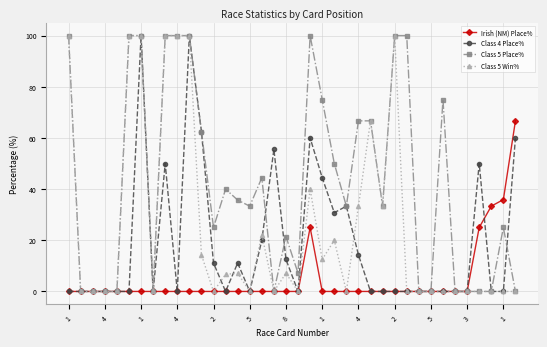

How many lines are shown in the chart?

4